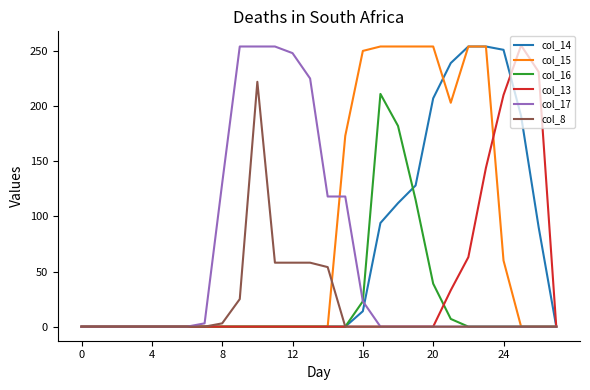

Which series has the largest total across all categories?

col_15